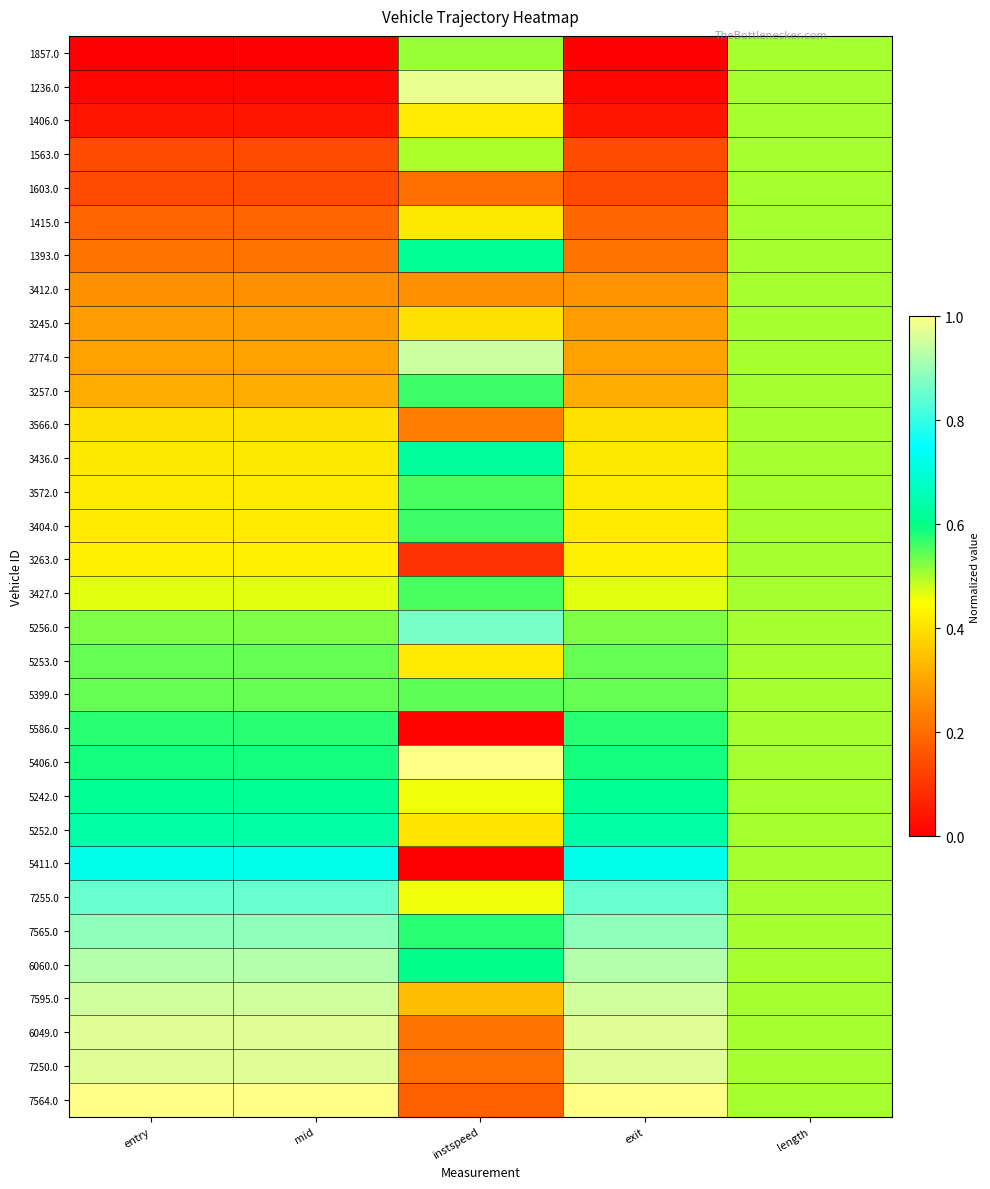

Reading left to right, list all the values displayed in this chart.

1857.0: entry=0.0	mid=0.0	instspeed=0.5	exit=0.0	length=0.5
1236.0: entry=0.0	mid=0.0	instspeed=1.0	exit=0.0	length=0.5
1406.0: entry=0.0	mid=0.0	instspeed=0.4	exit=0.0	length=0.5
1563.0: entry=0.1	mid=0.1	instspeed=0.5	exit=0.1	length=0.5
1603.0: entry=0.1	mid=0.1	instspeed=0.2	exit=0.1	length=0.5
1415.0: entry=0.2	mid=0.2	instspeed=0.4	exit=0.2	length=0.5
1393.0: entry=0.2	mid=0.2	instspeed=0.6	exit=0.2	length=0.5
3412.0: entry=0.3	mid=0.3	instspeed=0.3	exit=0.3	length=0.5
3245.0: entry=0.3	mid=0.3	instspeed=0.4	exit=0.3	length=0.5
2774.0: entry=0.3	mid=0.3	instspeed=0.9	exit=0.3	length=0.5
3257.0: entry=0.3	mid=0.3	instspeed=0.6	exit=0.3	length=0.5
3566.0: entry=0.4	mid=0.4	instspeed=0.2	exit=0.4	length=0.5
3436.0: entry=0.4	mid=0.4	instspeed=0.6	exit=0.4	length=0.5
3572.0: entry=0.4	mid=0.4	instspeed=0.6	exit=0.4	length=0.5
3404.0: entry=0.4	mid=0.4	instspeed=0.6	exit=0.4	length=0.5
3263.0: entry=0.4	mid=0.4	instspeed=0.1	exit=0.4	length=0.5
3427.0: entry=0.5	mid=0.5	instspeed=0.6	exit=0.5	length=0.5
5256.0: entry=0.5	mid=0.5	instspeed=0.9	exit=0.5	length=0.5
5253.0: entry=0.5	mid=0.5	instspeed=0.4	exit=0.5	length=0.5
5399.0: entry=0.5	mid=0.5	instspeed=0.5	exit=0.5	length=0.5
5586.0: entry=0.6	mid=0.6	instspeed=0.0	exit=0.6	length=0.5
5406.0: entry=0.6	mid=0.6	instspeed=1.0	exit=0.6	length=0.5
5242.0: entry=0.6	mid=0.6	instspeed=0.5	exit=0.6	length=0.5
5252.0: entry=0.6	mid=0.6	instspeed=0.4	exit=0.6	length=0.5
5411.0: entry=0.7	mid=0.7	instspeed=0.0	exit=0.7	length=0.5
7255.0: entry=0.9	mid=0.9	instspeed=0.5	exit=0.9	length=0.5
7565.0: entry=0.9	mid=0.9	instspeed=0.6	exit=0.9	length=0.5
6060.0: entry=0.9	mid=0.9	instspeed=0.6	exit=0.9	length=0.5
7595.0: entry=1.0	mid=1.0	instspeed=0.3	exit=0.9	length=0.5
6049.0: entry=1.0	mid=1.0	instspeed=0.2	exit=1.0	length=0.5
7250.0: entry=1.0	mid=1.0	instspeed=0.2	exit=1.0	length=0.5
7564.0: entry=1.0	mid=1.0	instspeed=0.2	exit=1.0	length=0.5